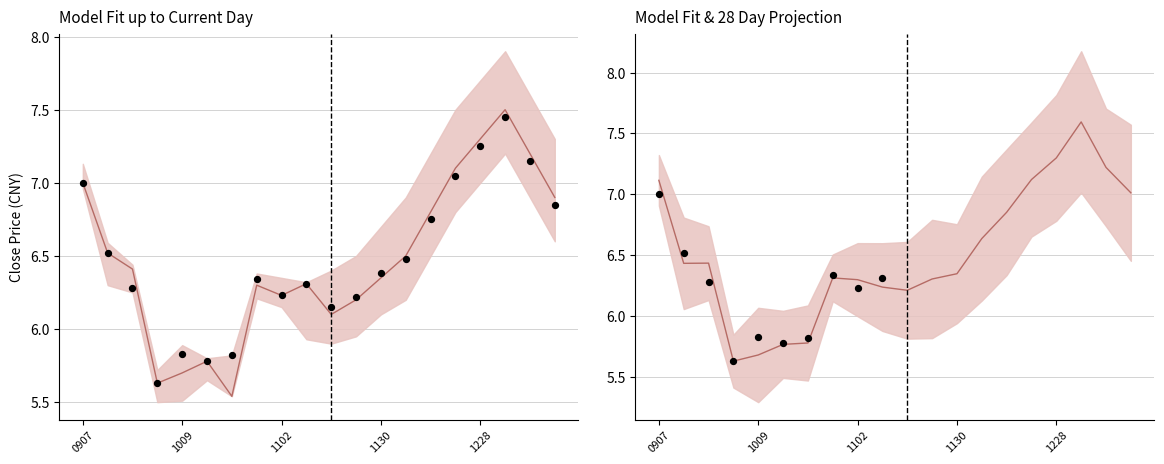

At which category is the sum across all series the highest?

20210104